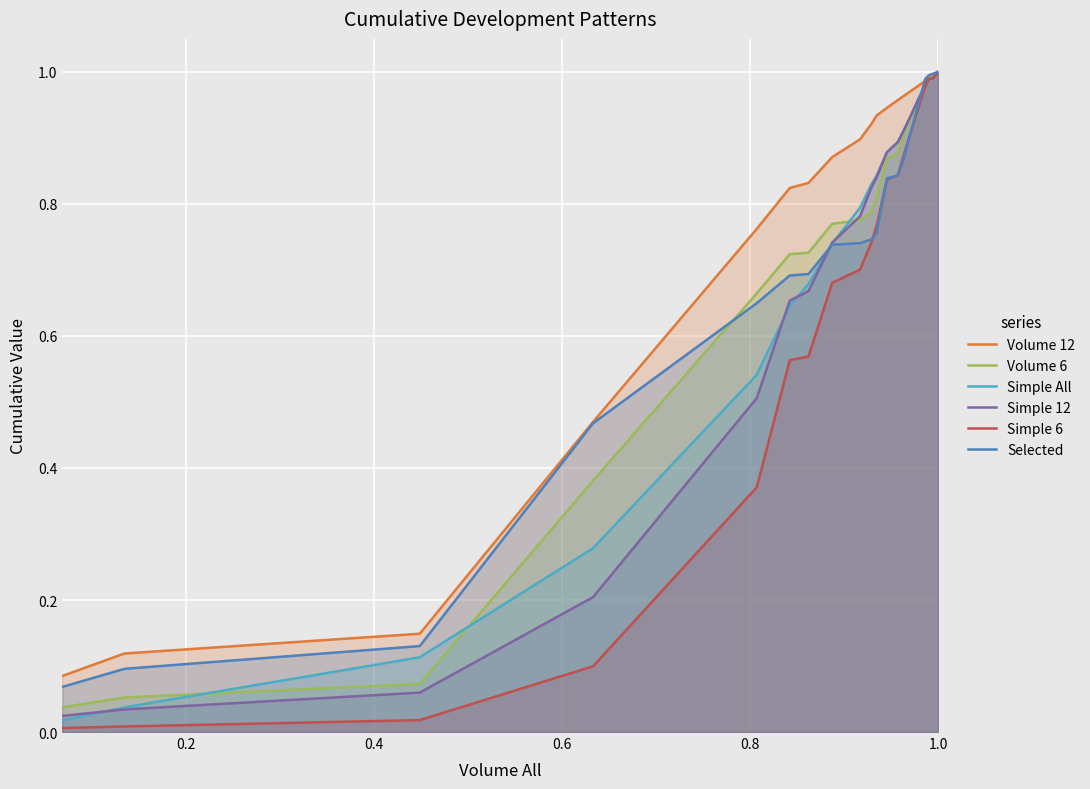

Which series has the largest total across all categories?

Volume 12